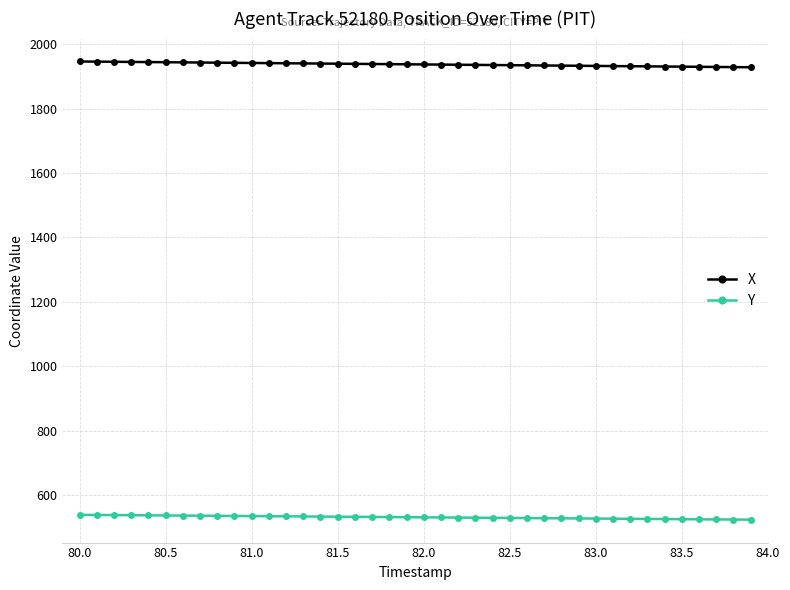

Which series has the widest spread of values?

X